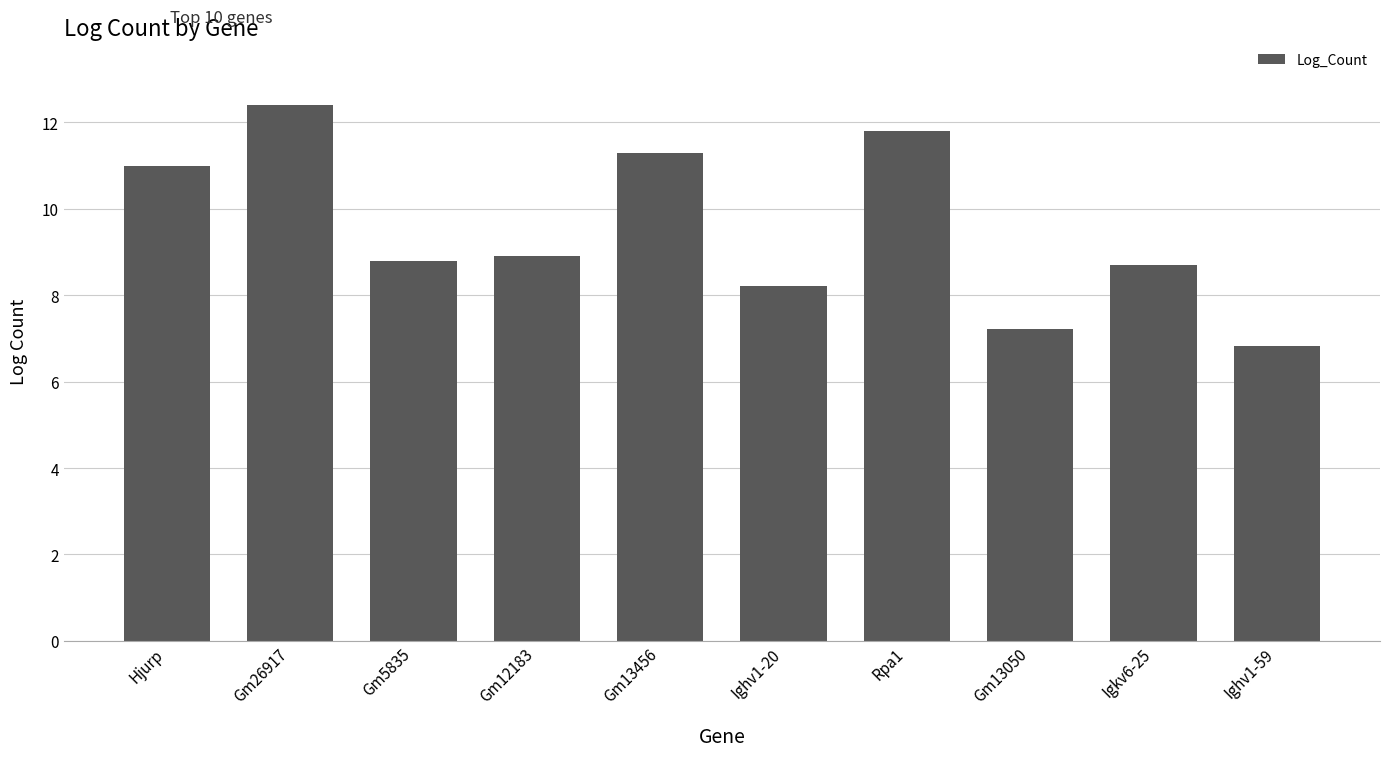

How many bars are there in total?

10